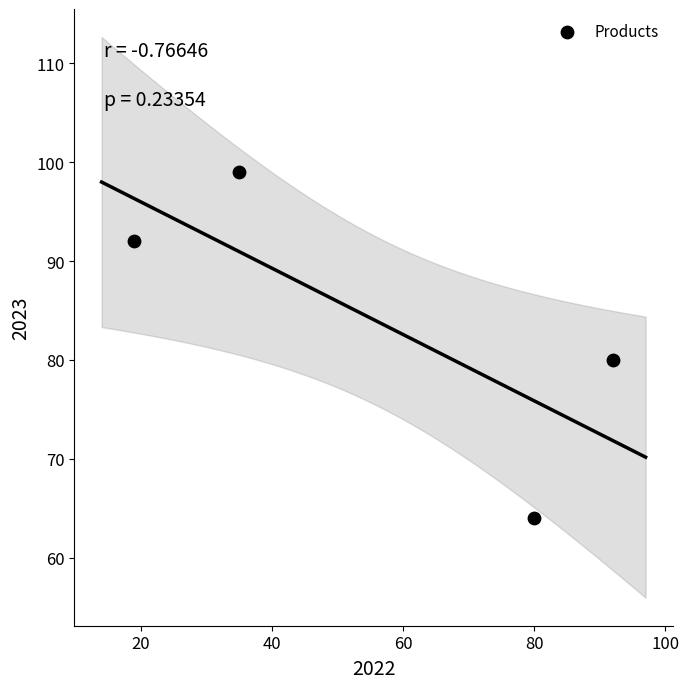

What is the range of X values (max minus min)?

73